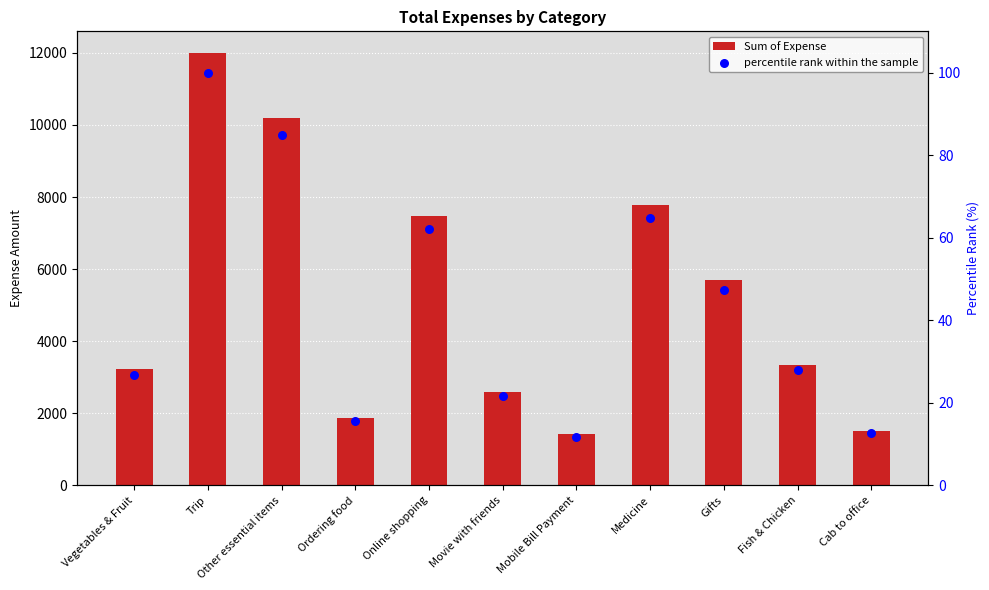

Is the value of Sum of Expense at Movie with friends greater than the value of percentile rank within the sample at Other essential items?

Yes